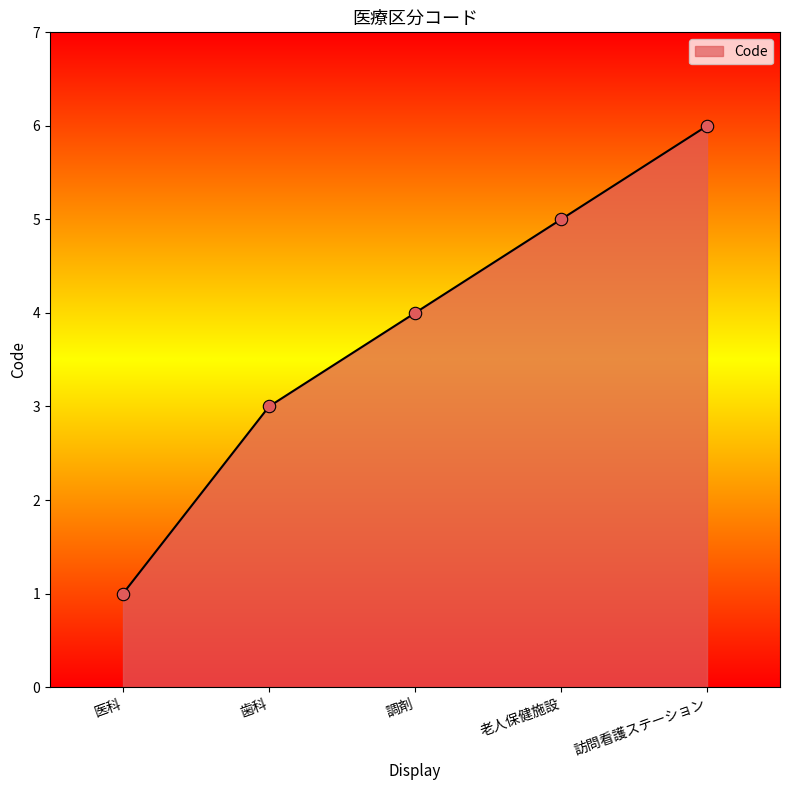

Between 調剤 and 訪問看護ステーション, which is larger?

訪問看護ステーション